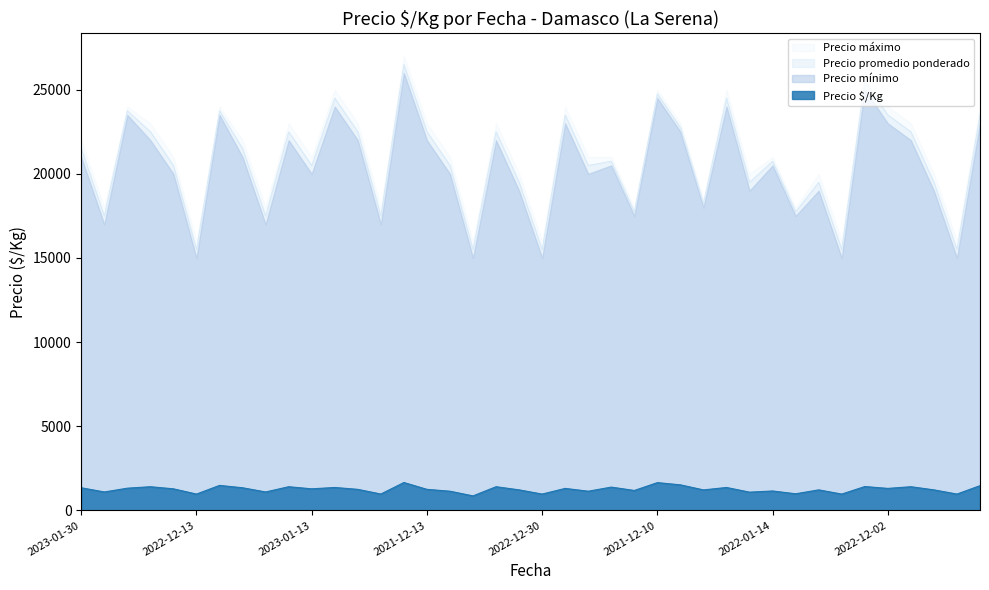

The Precio promedio ponderado series shows 21500 at 2023-01-30. True or false?

True